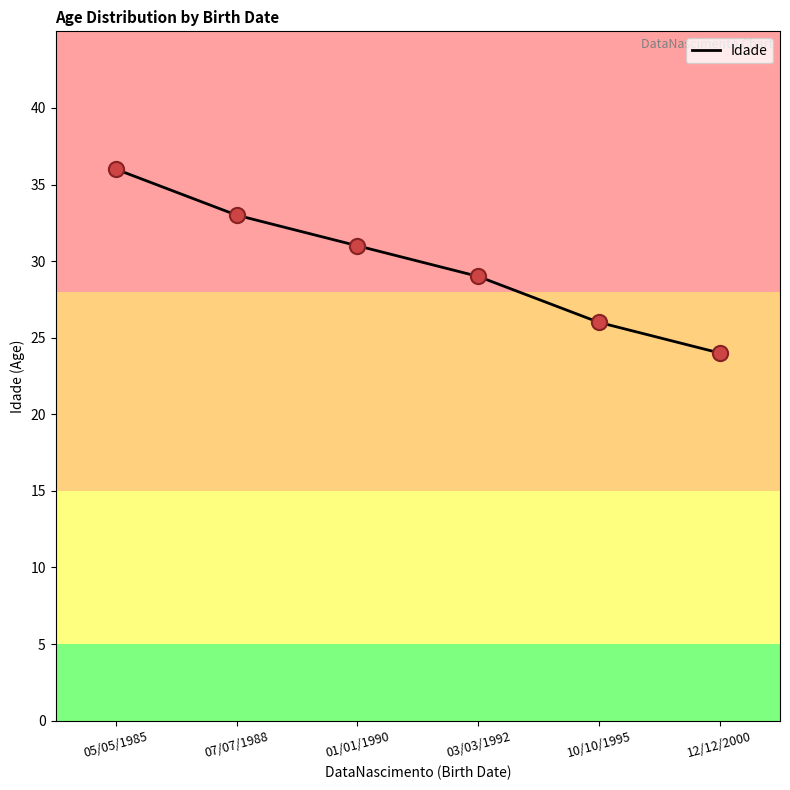

What is the ratio of the value at 05/05/1985 to the value at 12/12/2000?

1.5